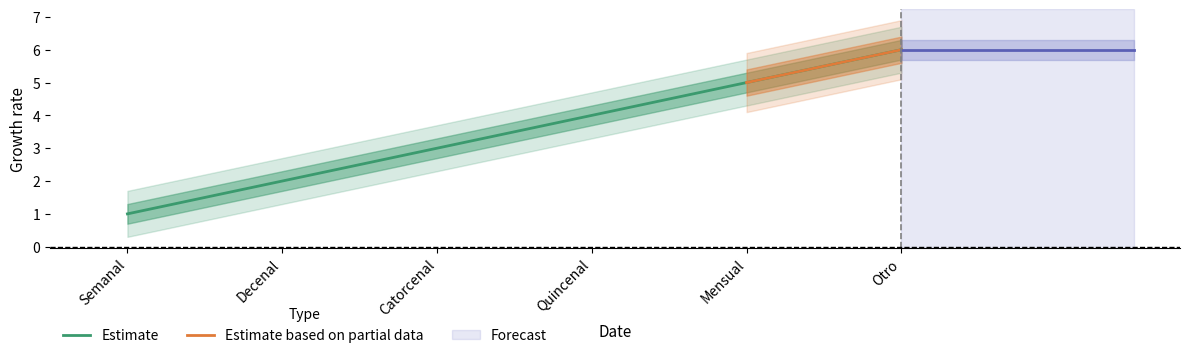

The value at Decenal is 3. True or false?

False